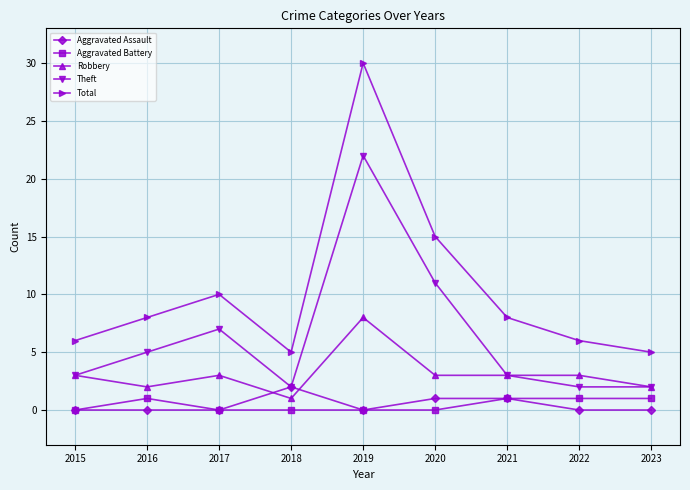

Reading left to right, extract all data points from this chart.

Aggravated Assault: 2015=0	2016=0	2017=0	2018=2	2019=0	2020=1	2021=1	2022=0	2023=0
Aggravated Battery: 2015=0	2016=1	2017=0	2018=0	2019=0	2020=0	2021=1	2022=1	2023=1
Robbery: 2015=3	2016=2	2017=3	2018=1	2019=8	2020=3	2021=3	2022=3	2023=2
Theft: 2015=3	2016=5	2017=7	2018=2	2019=22	2020=11	2021=3	2022=2	2023=2
Total: 2015=6	2016=8	2017=10	2018=5	2019=30	2020=15	2021=8	2022=6	2023=5